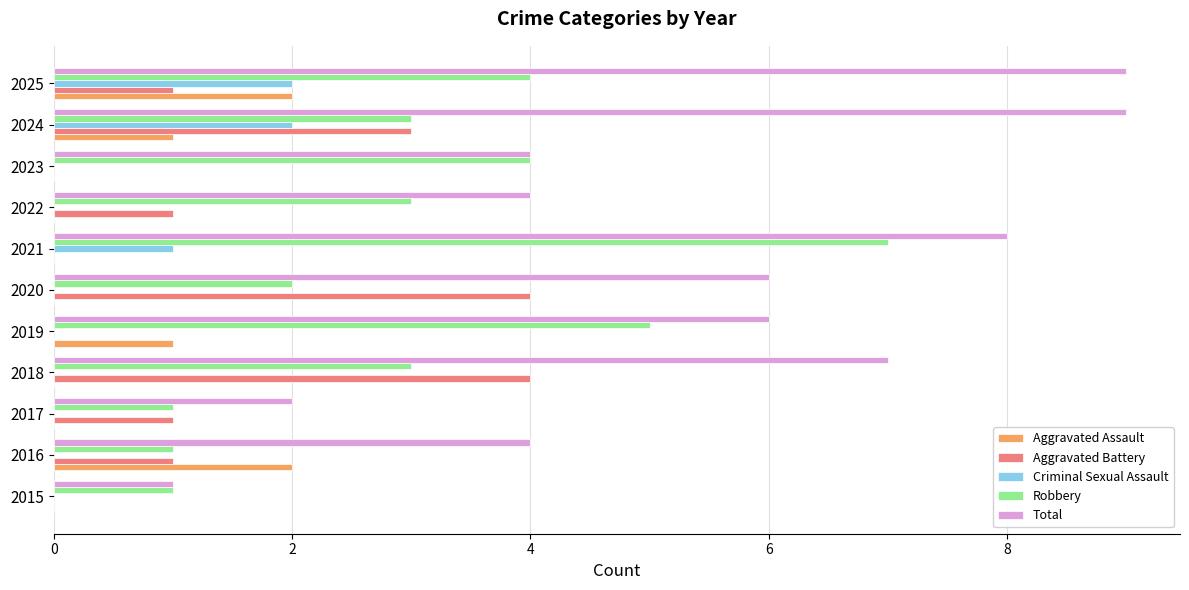

Which series has the largest total across all categories?

Total